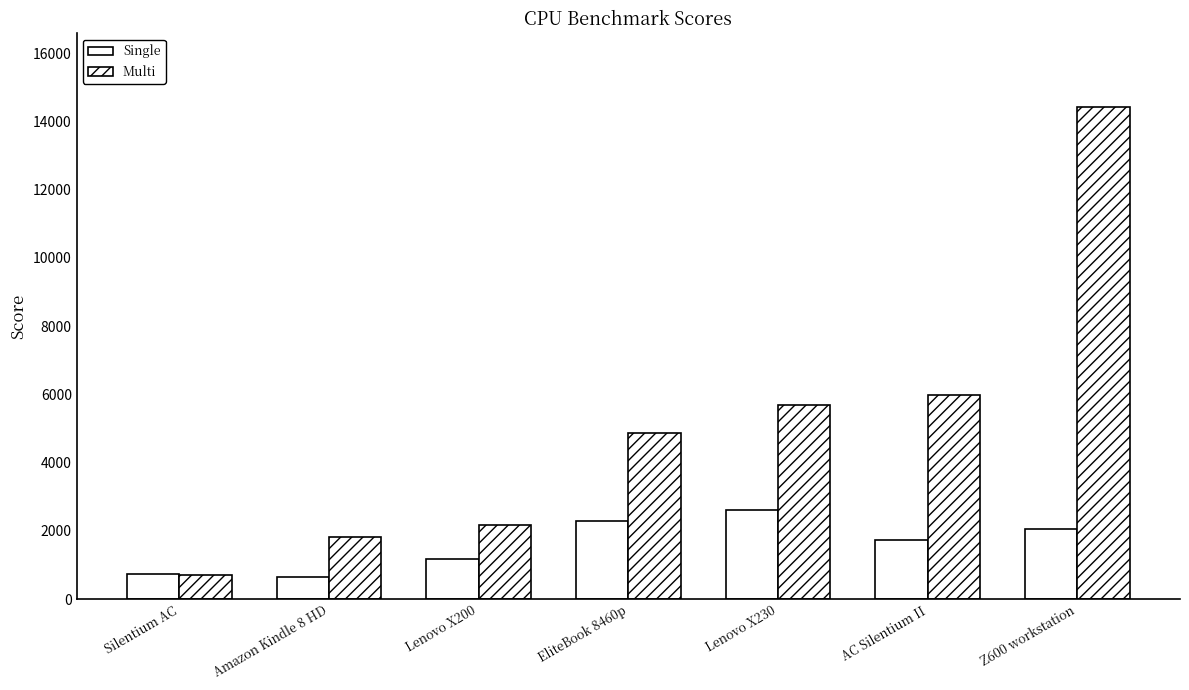

How many values in the Multi series are below 4866?

3